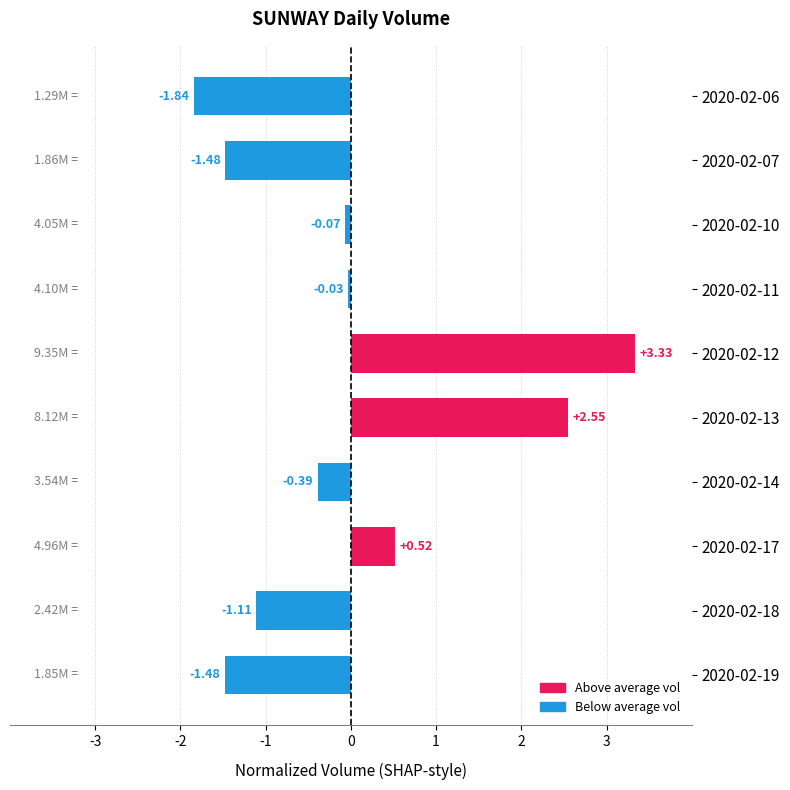

What is the difference between the maximum and minimum values?

5.2